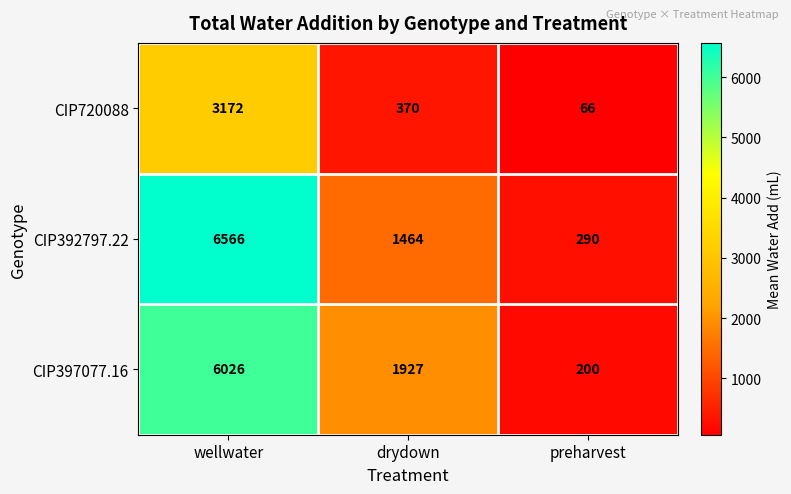

Where does the CIP720088 series first go above 370?

wellwater